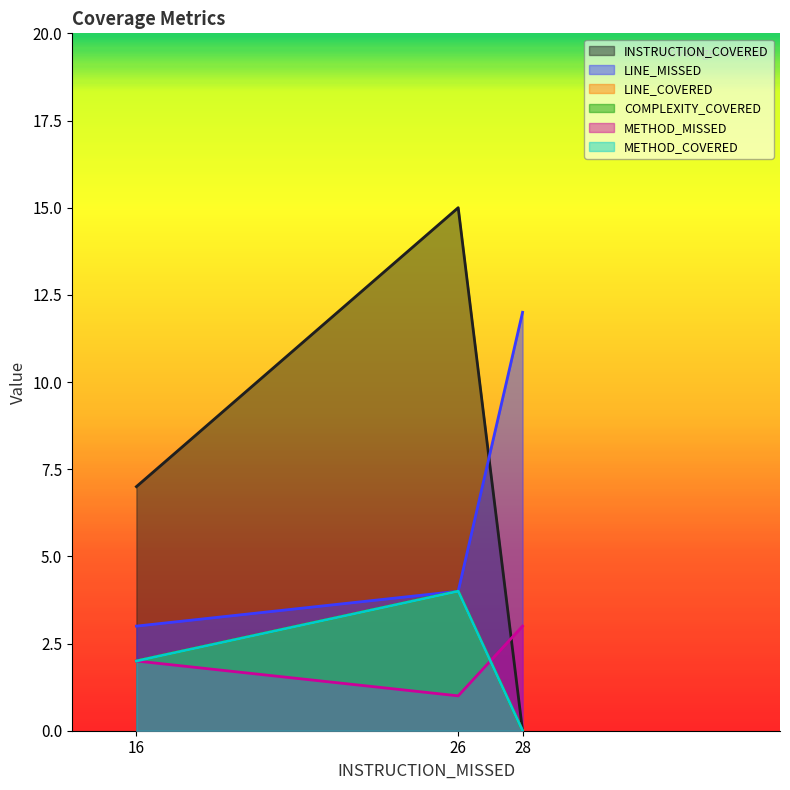

What is the difference between the highest and lowest values at 16?

5